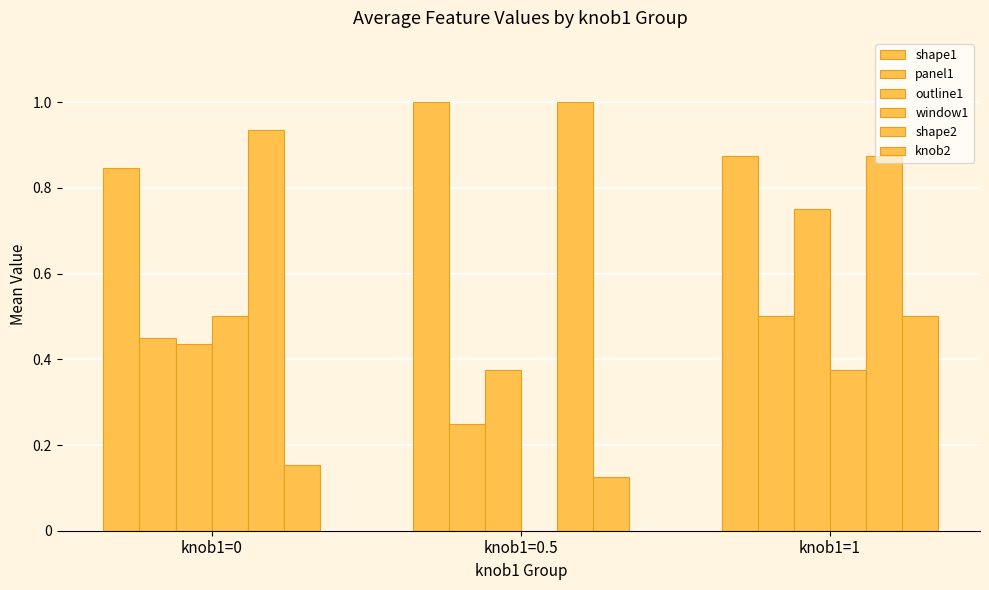

Are the bars grouped side by side (vs. stacked)?

Yes